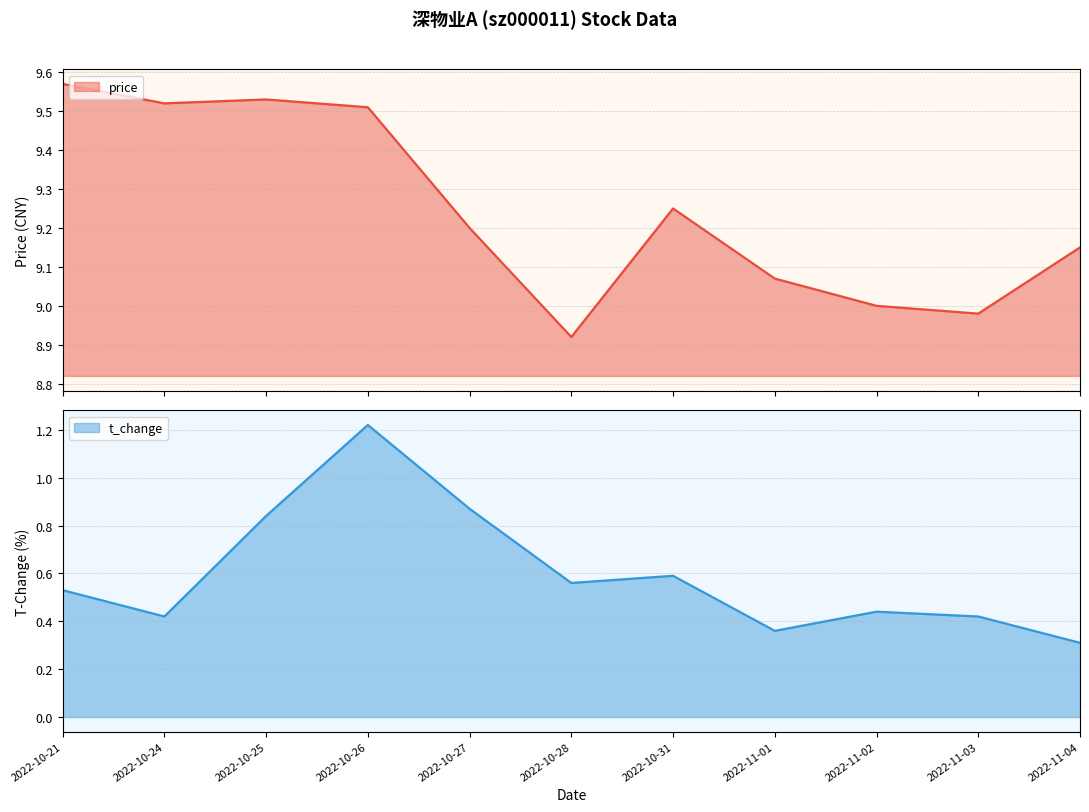

What is the sum of the price values at 2022-10-27 and 2022-10-24?

18.7